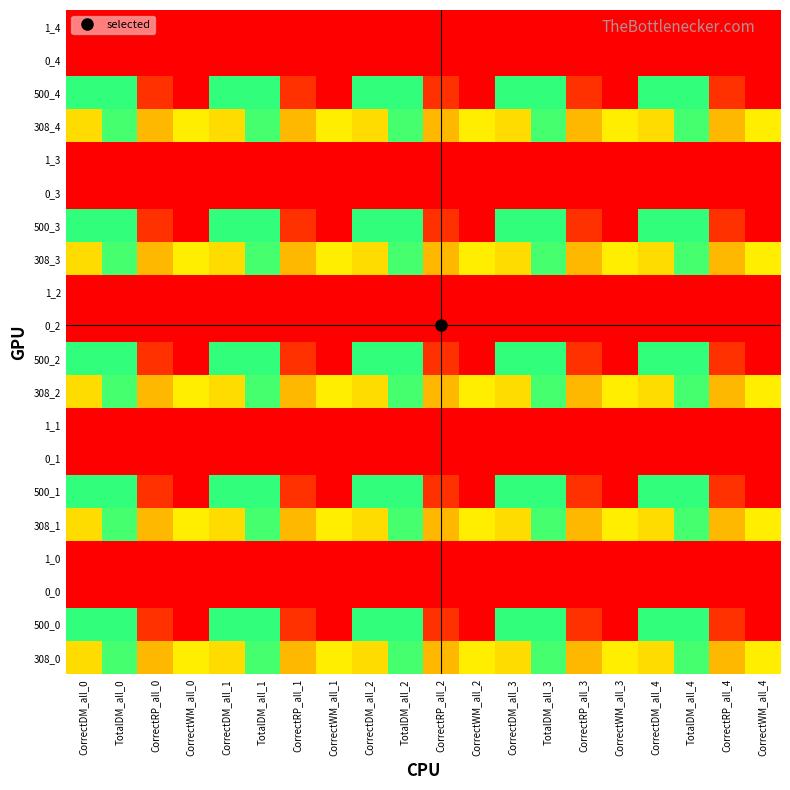

Rank the series by their maximum value, from lowest to highest.

0_0, 0_1, 0_2, 0_3, 0_4, 1_0, 1_1, 1_2, 1_3, 1_4, 308_0, 308_1, 308_2, 308_3, 308_4, 500_0, 500_1, 500_2, 500_3, 500_4